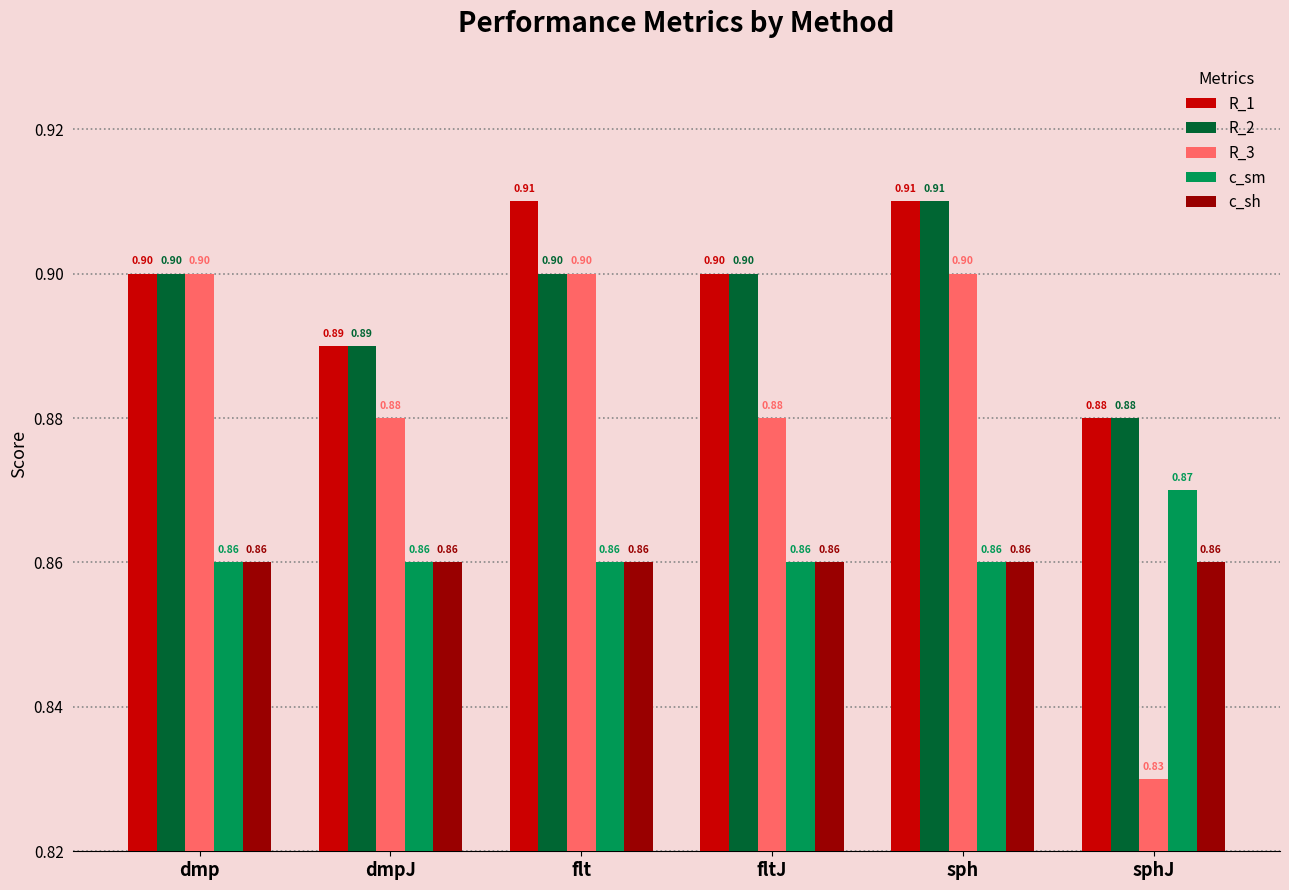

What is the average value of the R_1 series?

0.9